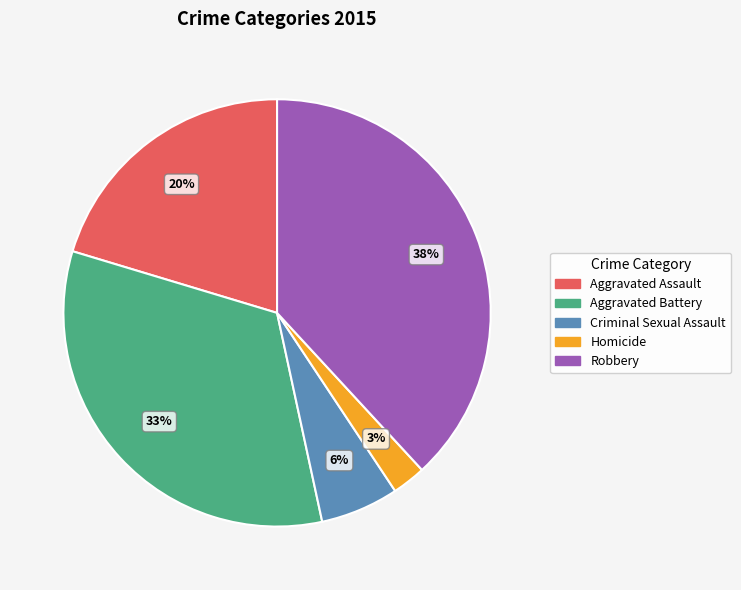

How many slices are in this pie chart?

5